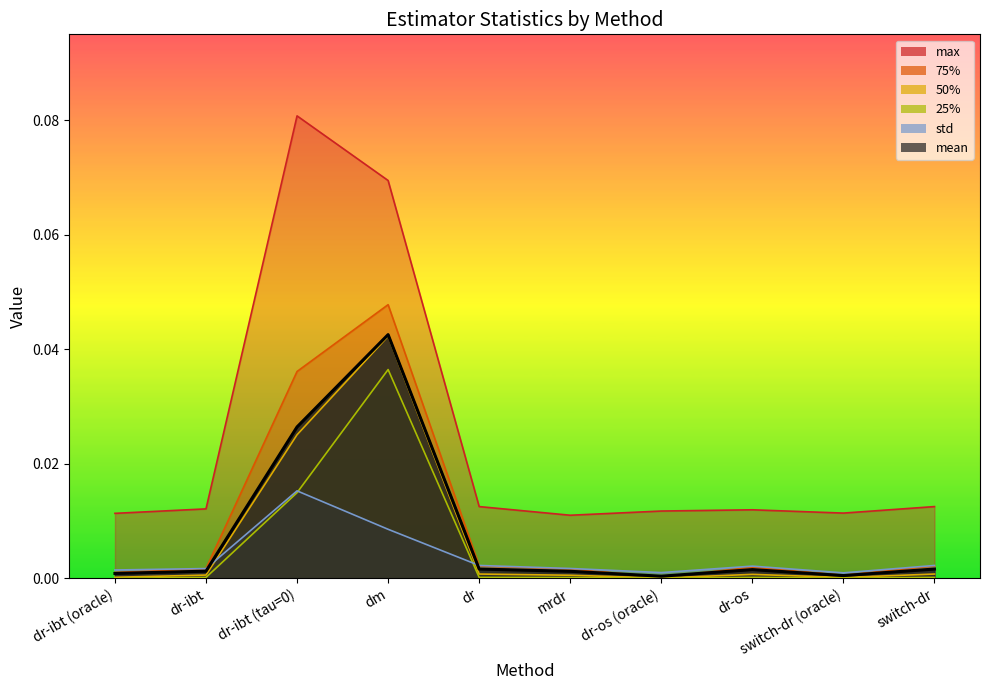

How many interior local peaks does the 75% series have?

2